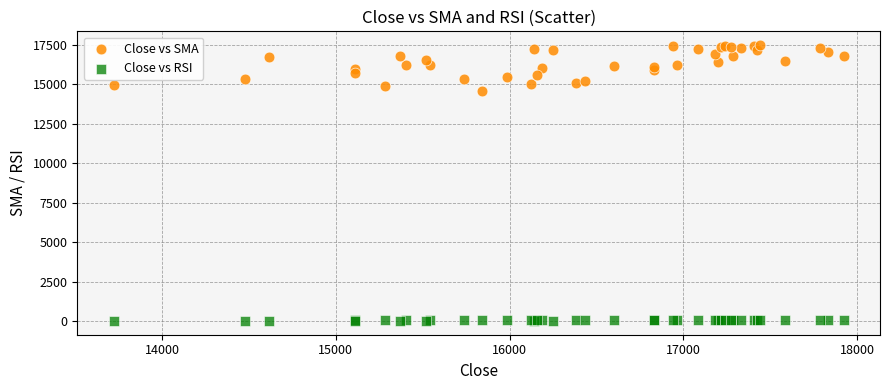

Which series contains the highest Y value?

Close vs SMA